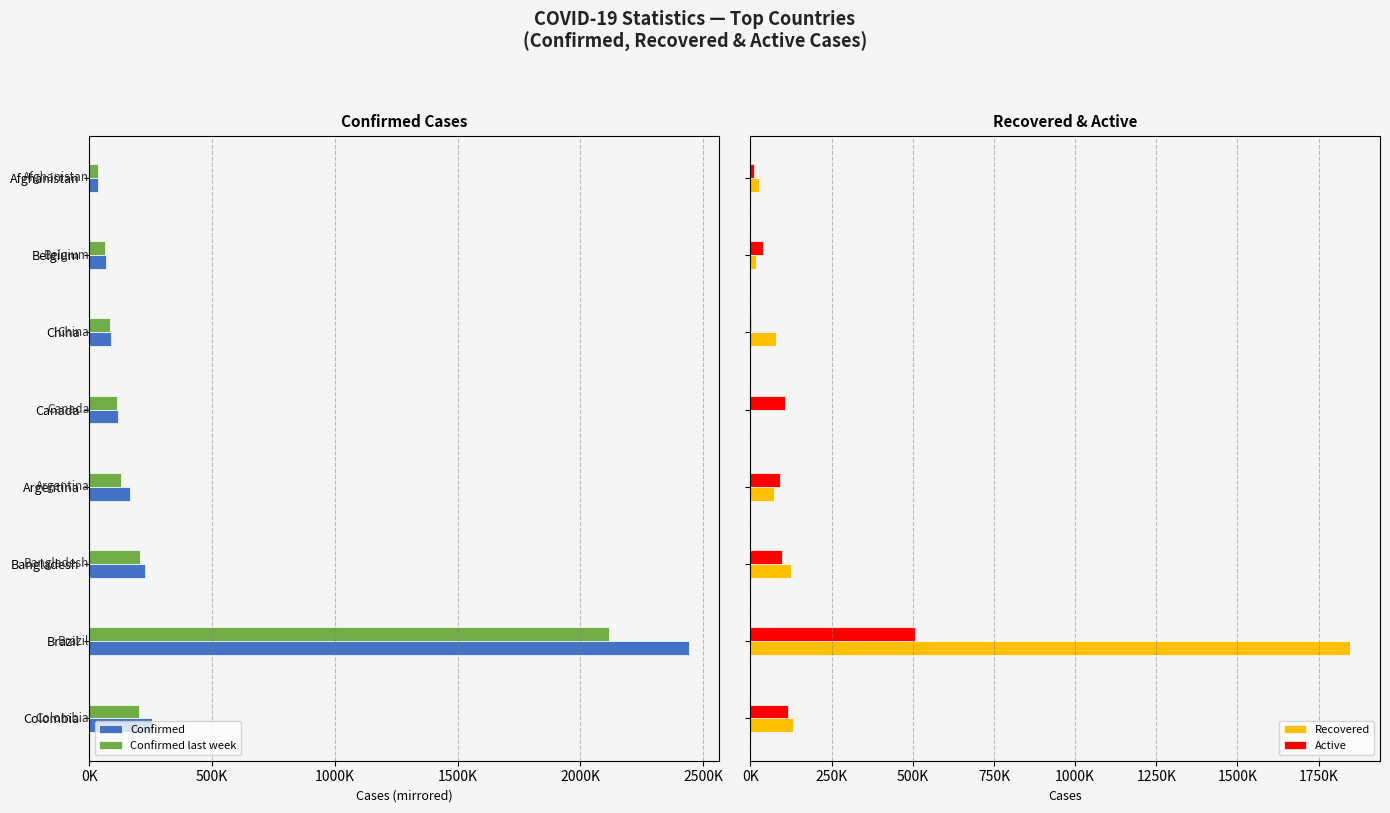

Reading right to left, what are all the values shown in this chart?

Confirmed: -36263	-66428	-86783	-116458	-167416	-226225	-2442375	-257101
Confirmed last week: -35526	-64094	-85622	-112925	-130774	-207453	-2118646	-204005
Recovered: 25198	17452	78869	0	72575	125683	1846641	131161
Active: 9796	39154	3258	107514	91782	97577	508116	117163